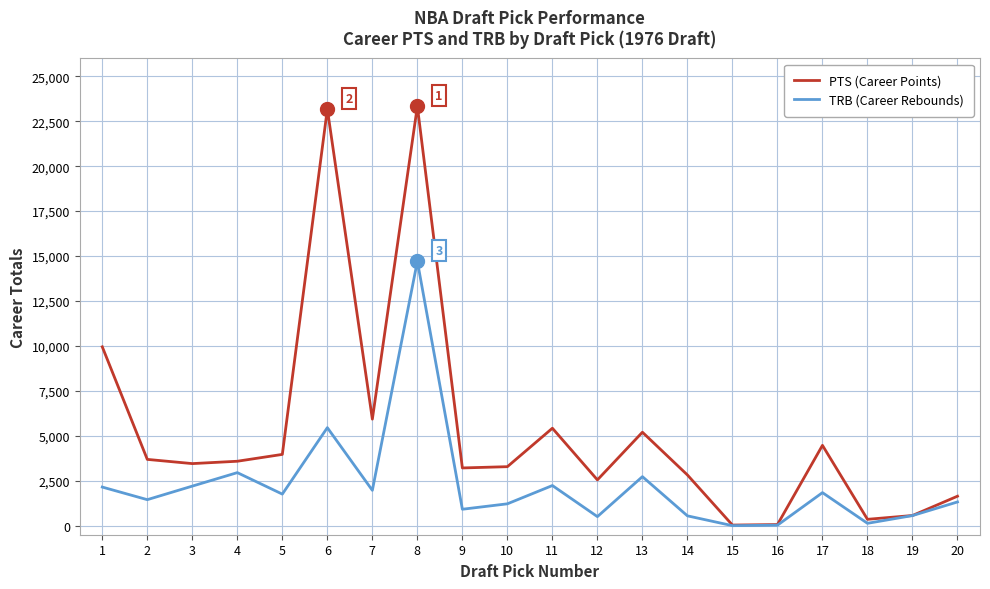

List the series in order of their overall mean, lowest first.

TRB (Career Rebounds), PTS (Career Points)